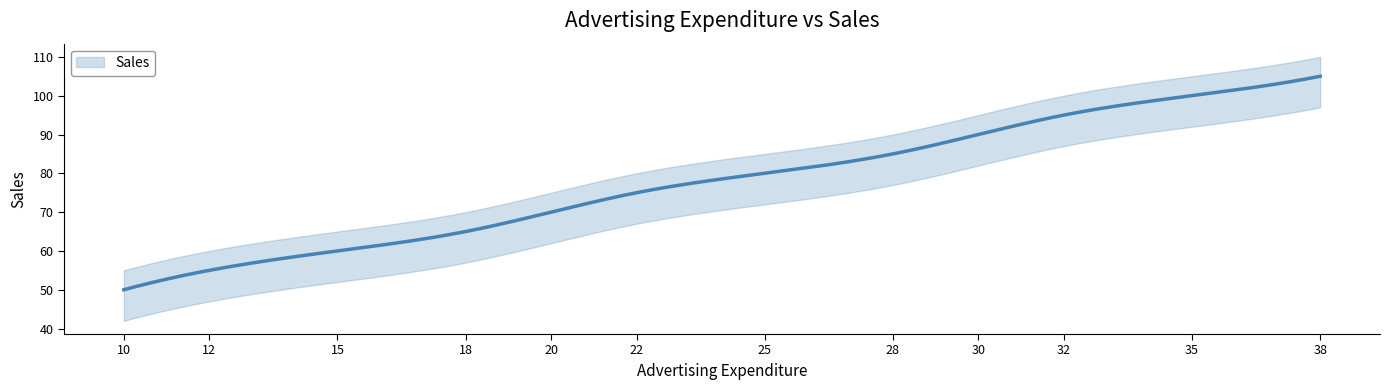

What is the change in value from 10 to 30?

+40